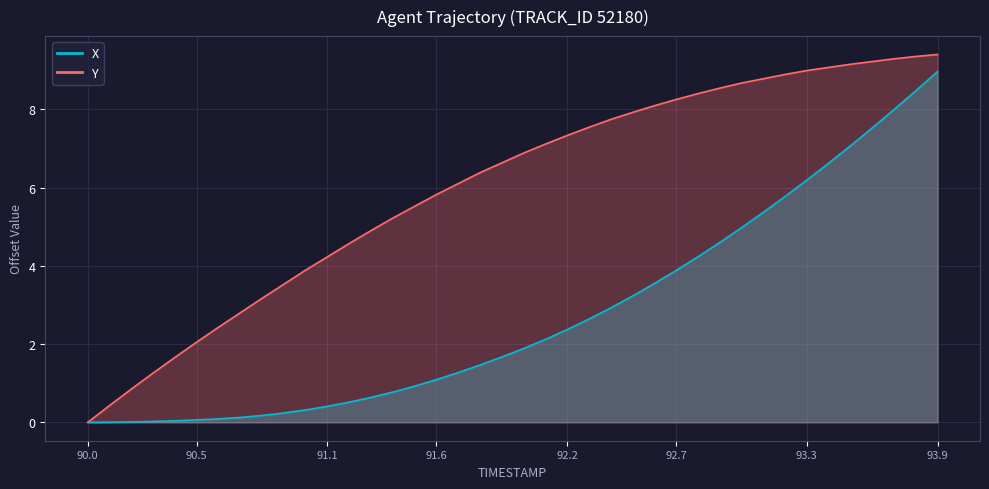

At how many categories does at least one series exceed 8?

14